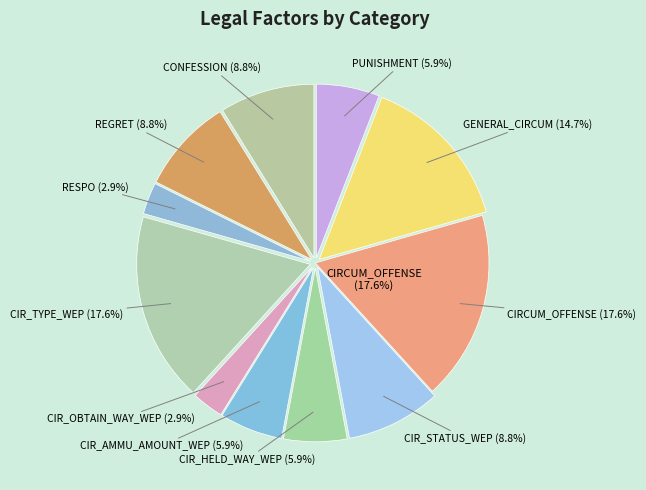

Does GENERAL_CIRCUM account for over 50% of the chart?

No